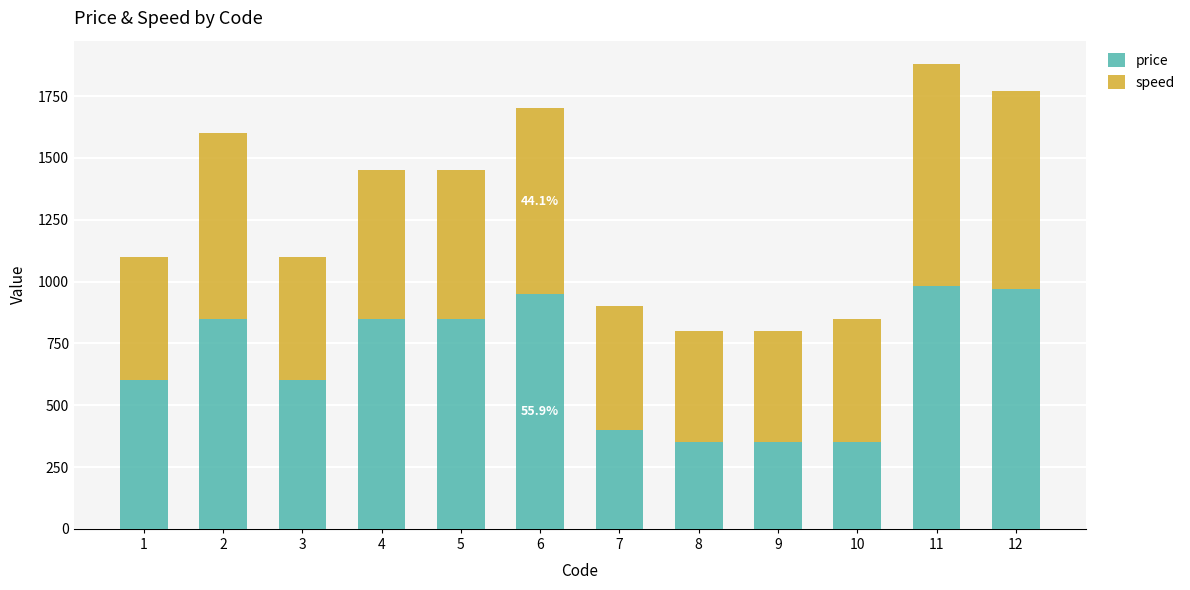

What is the total value across all series at 9?

800